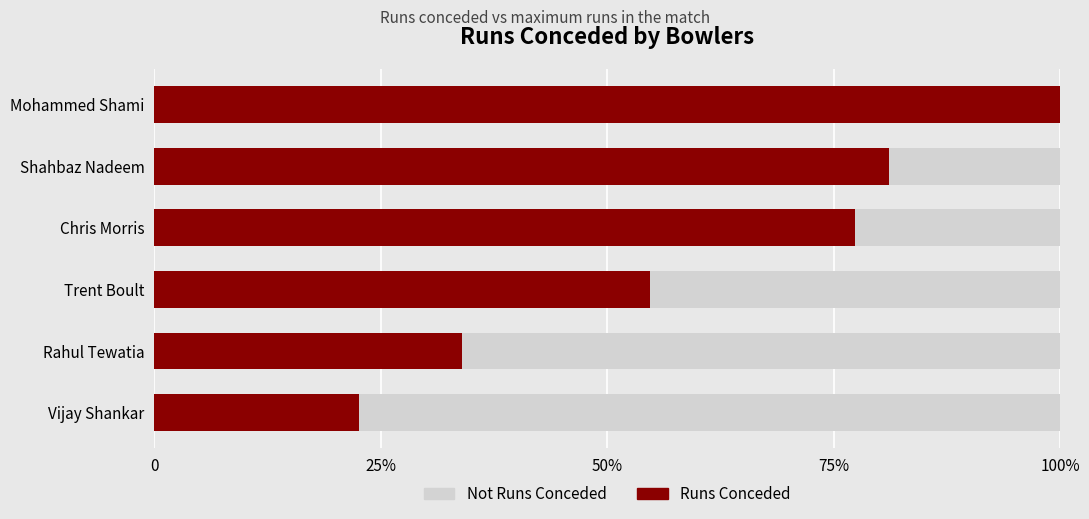

List the series in order of their overall mean, highest first.

Runs Conceded, Not Runs Conceded